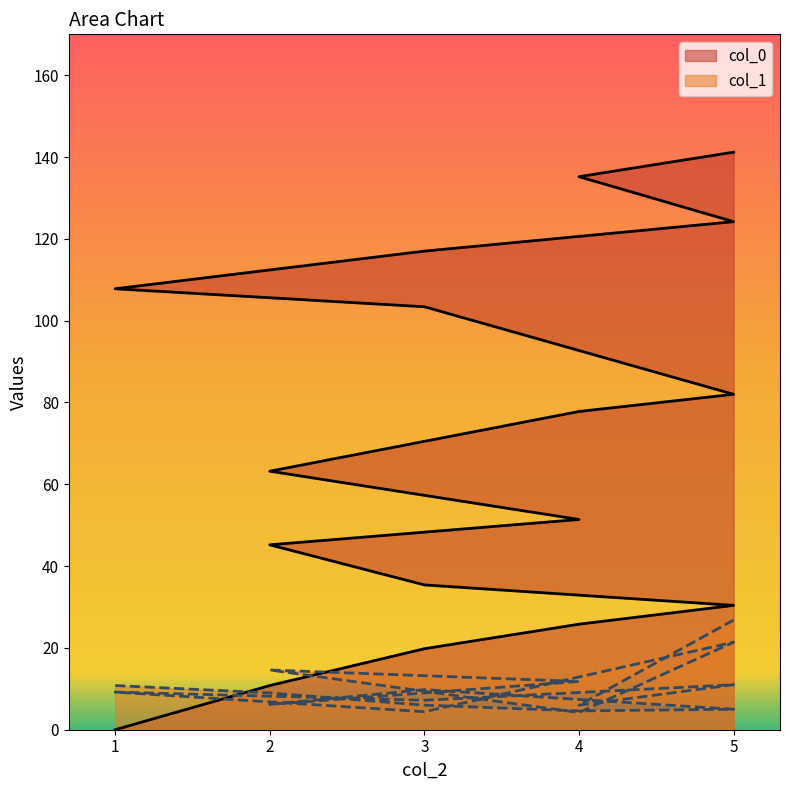

How many data points in col_0 are above 63?

9